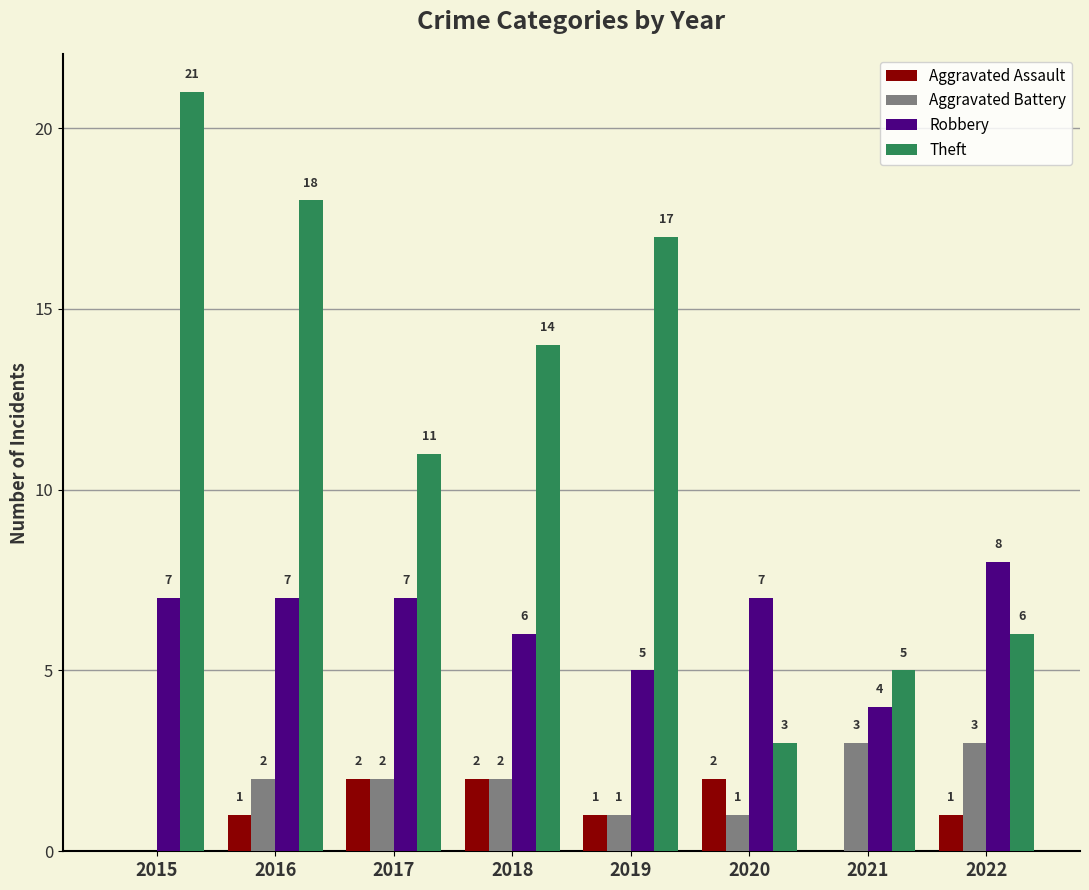

Which series has the widest spread of values?

Theft